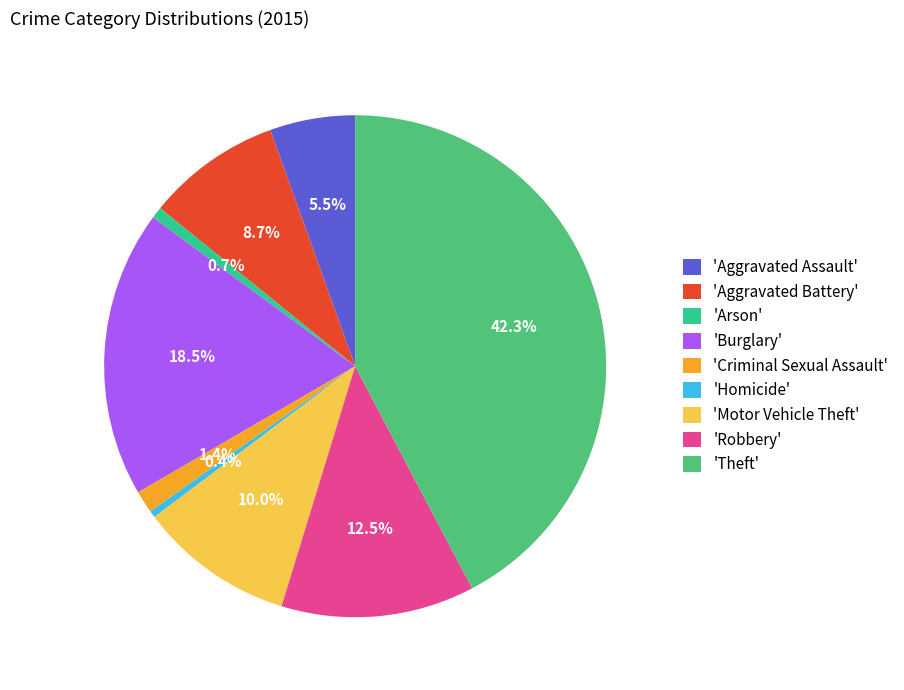

Is there a majority slice in this chart?

No